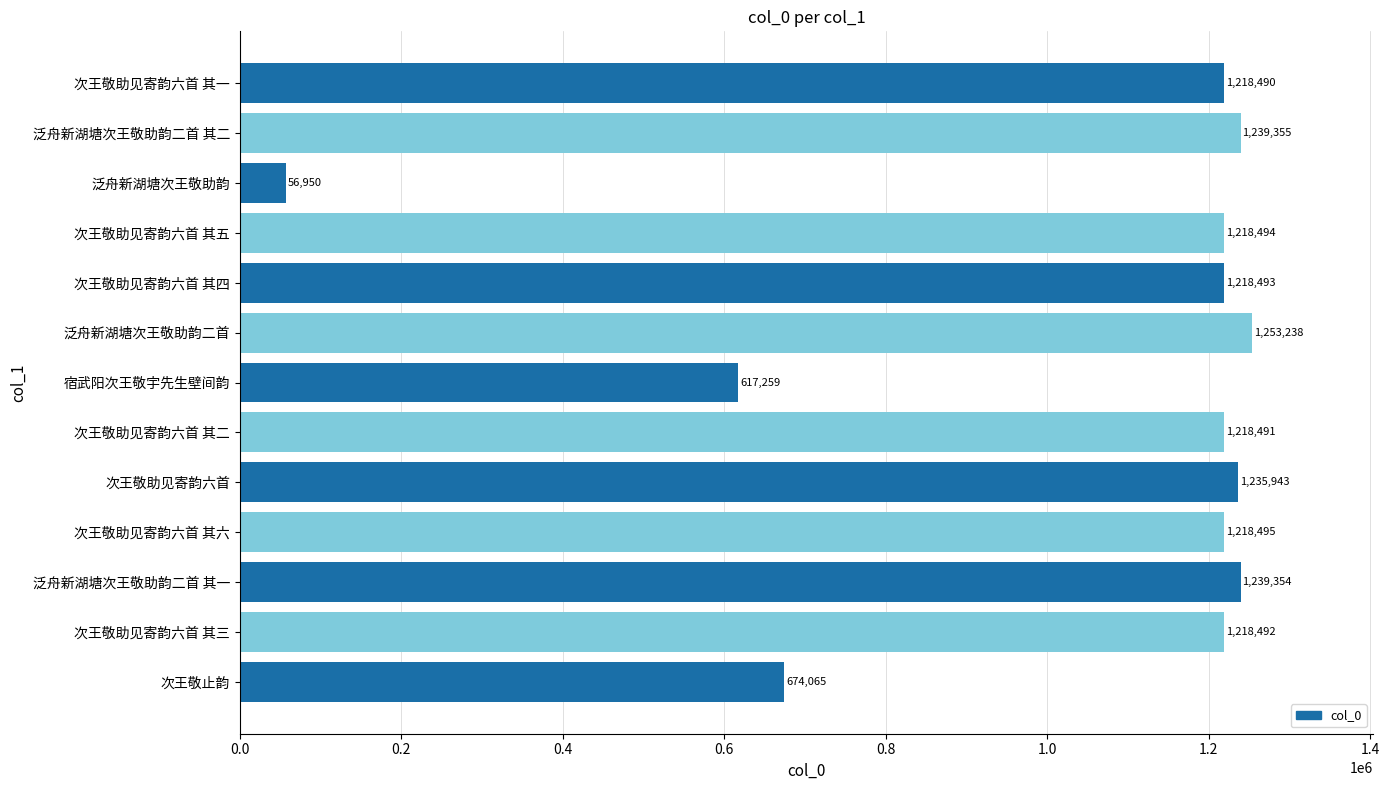

Rank the categories by value from lowest to highest.

泛舟新湖塘次王敬助韵, 宿武阳次王敬宇先生壁间韵, 次王敬止韵, 次王敬助见寄韵六首 其一, 次王敬助见寄韵六首 其二, 次王敬助见寄韵六首 其三, 次王敬助见寄韵六首 其四, 次王敬助见寄韵六首 其五, 次王敬助见寄韵六首 其六, 次王敬助见寄韵六首, 泛舟新湖塘次王敬助韵二首 其一, 泛舟新湖塘次王敬助韵二首 其二, 泛舟新湖塘次王敬助韵二首